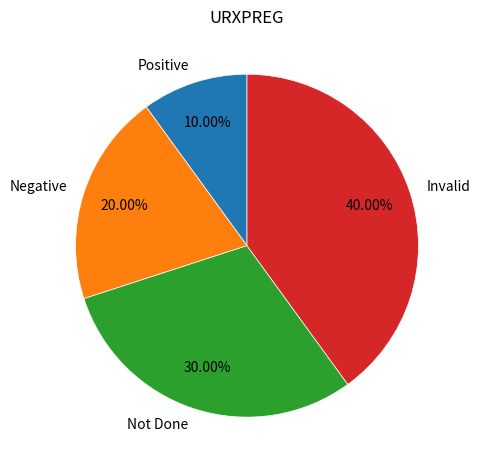

What is the ratio of the value at Negative to the value at Invalid?

0.5